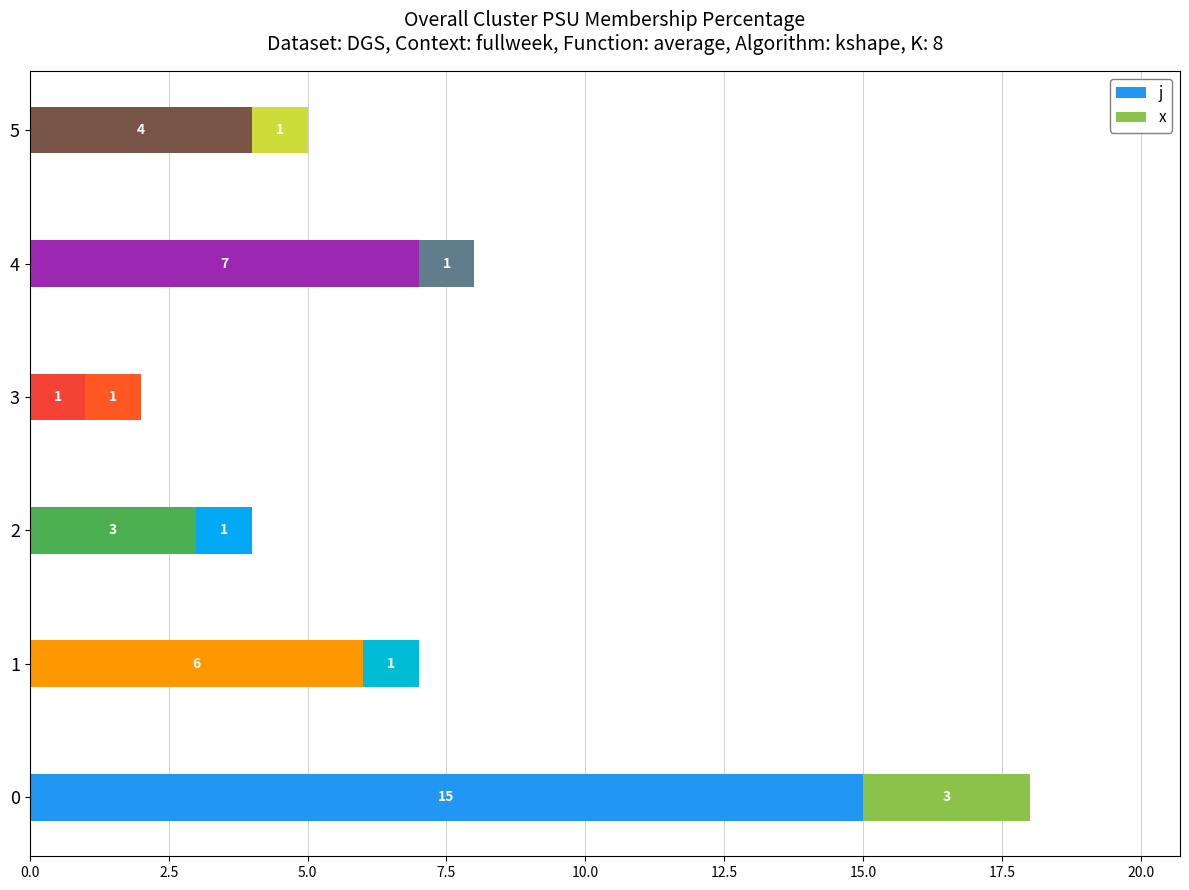

The value of j at 1 is 6. True or false?

True